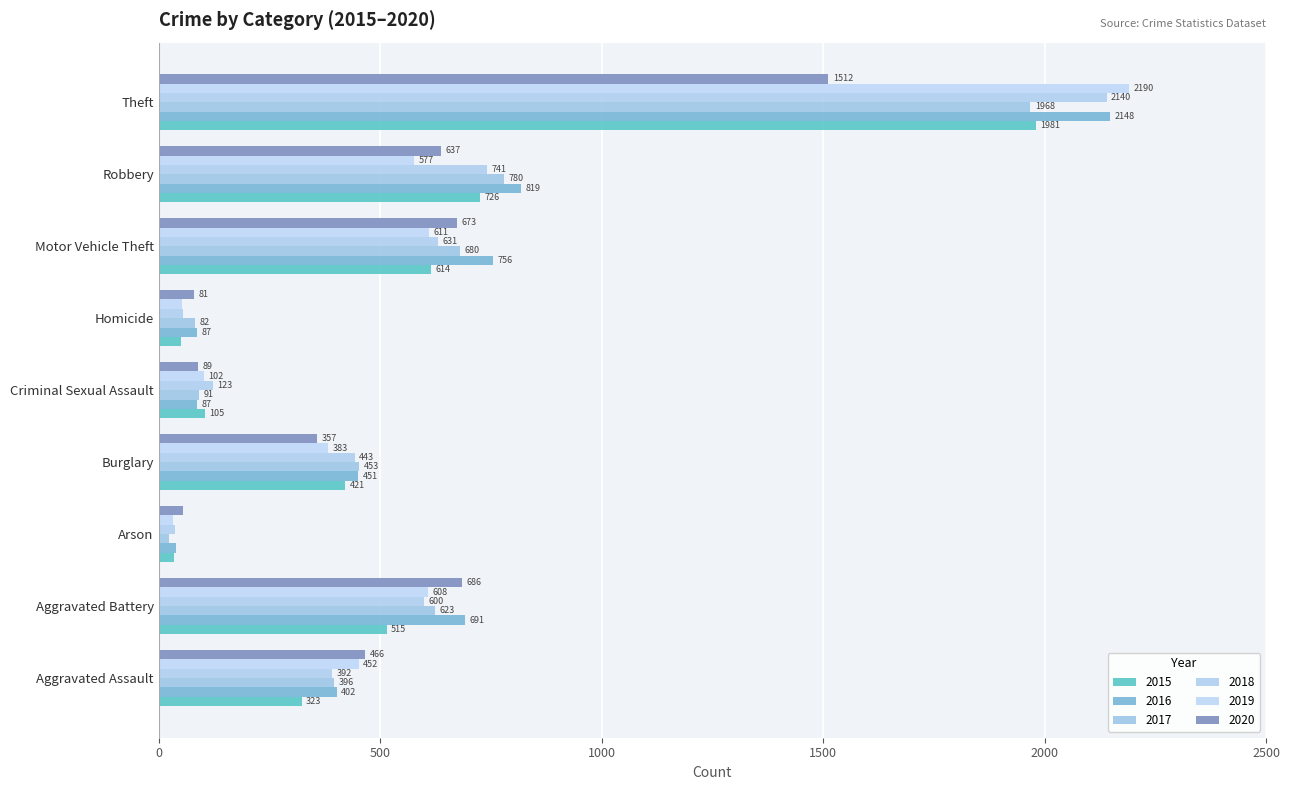

What are all the series names shown in the legend?

2015, 2016, 2017, 2018, 2019, 2020